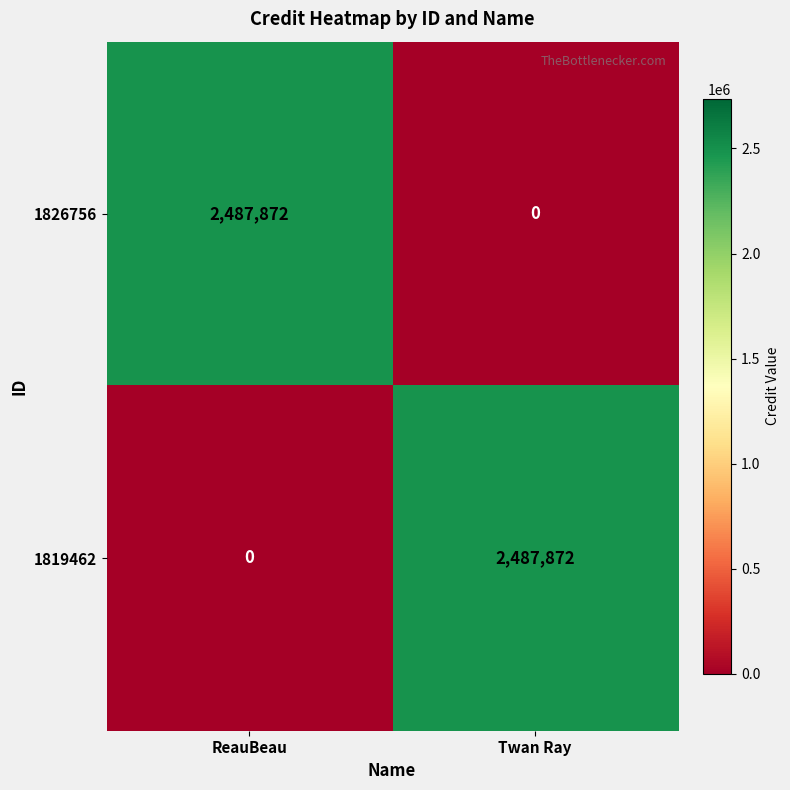

What value does the 1819462 series have at Twan Ray, to the nearest 50?

2487850